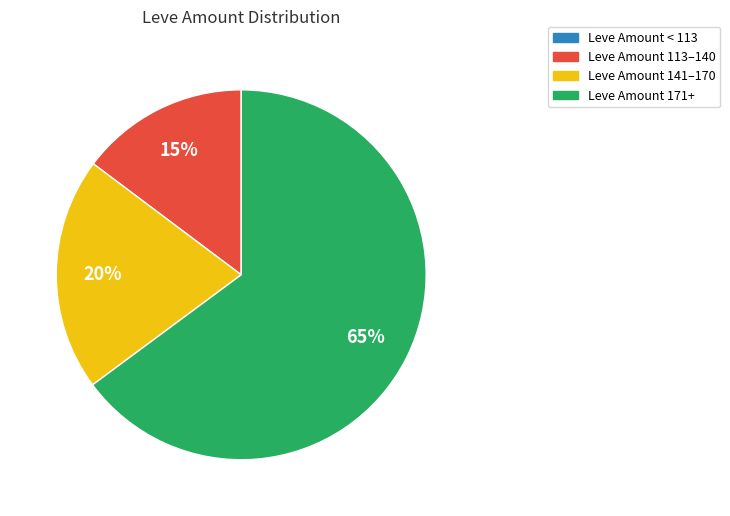

To the nearest percent, what is the difference between the largest and smallest slice percentages?

65%